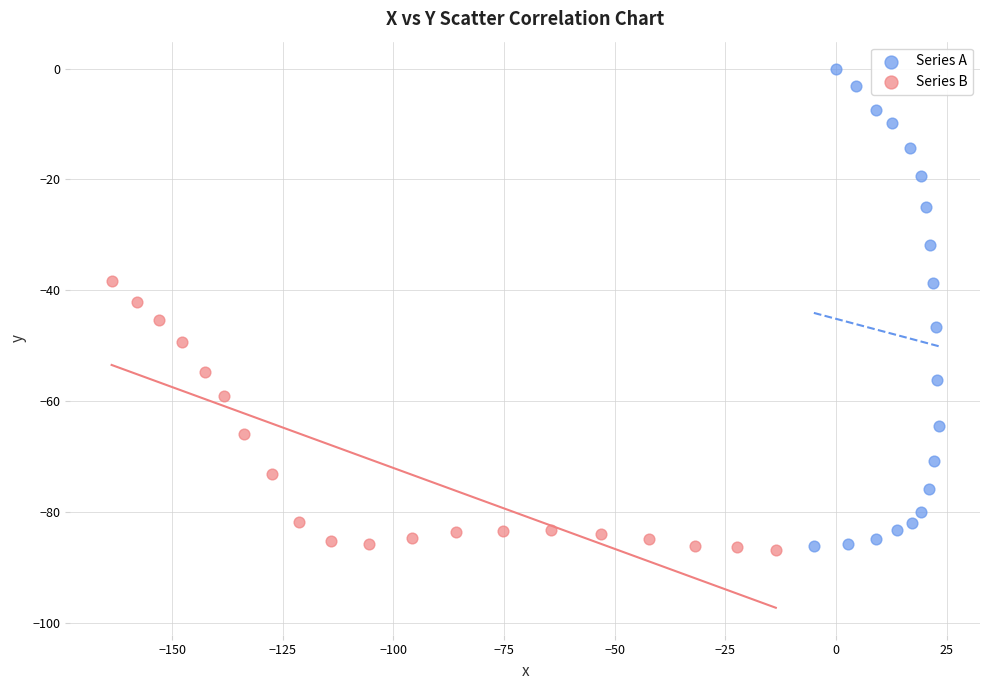

What are all the series names shown in the legend?

Series A, Series B